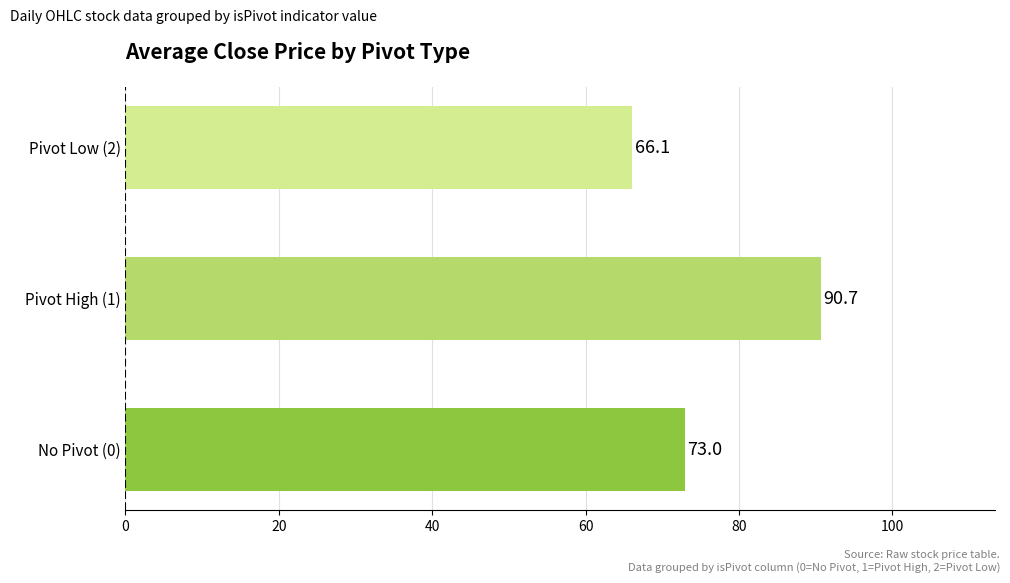

What is the sum of all values?

229.8